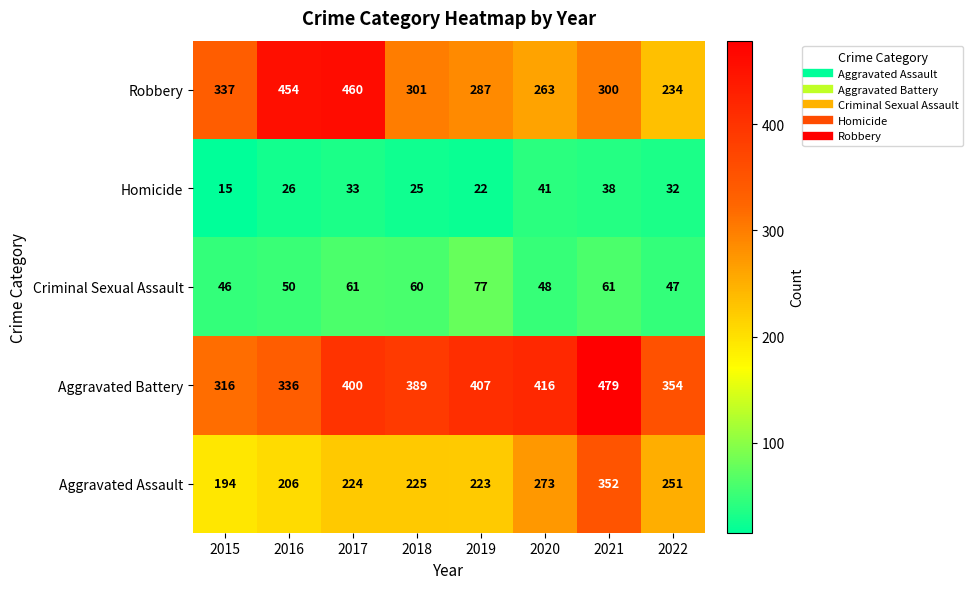

What is the maximum value shown in the chart?

479